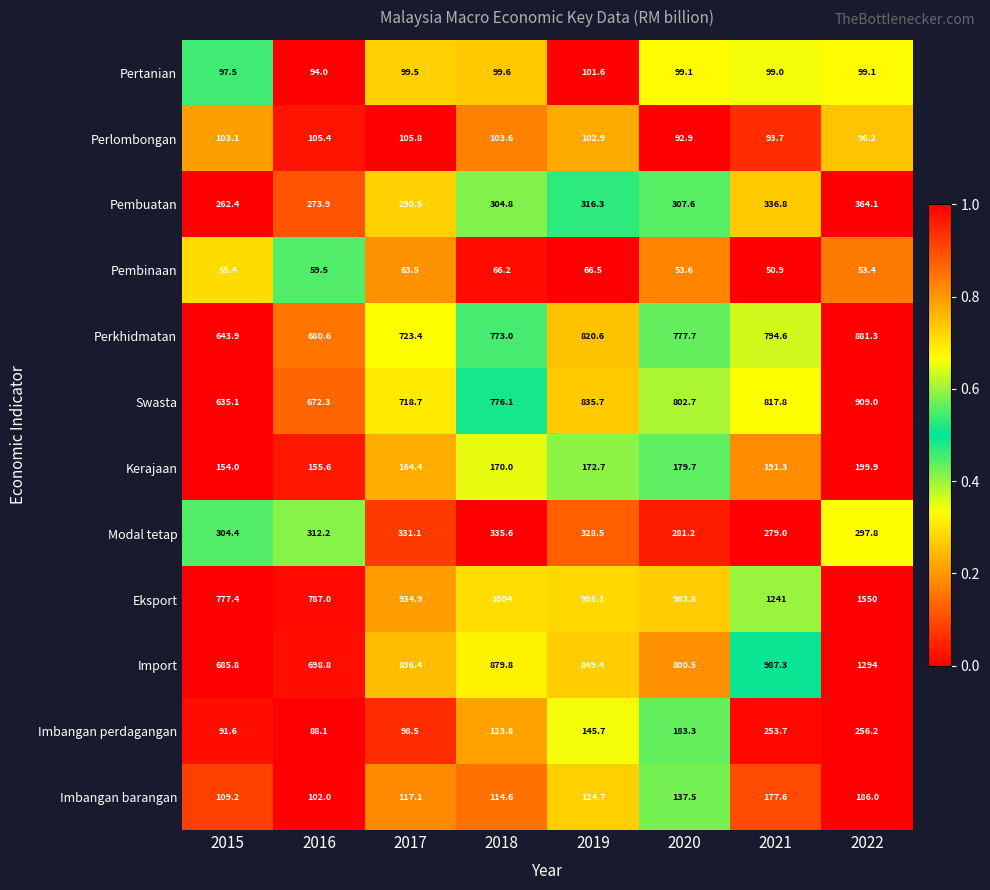

How many series are shown in this chart?

12